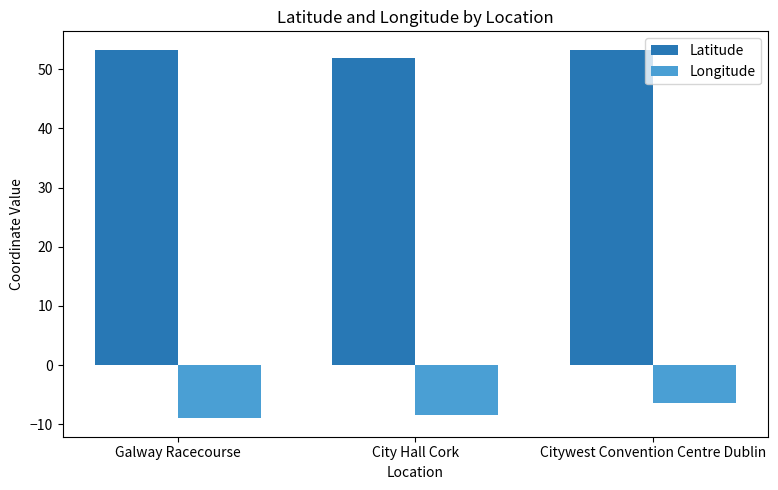

What is the average value of the Latitude series?

52.8